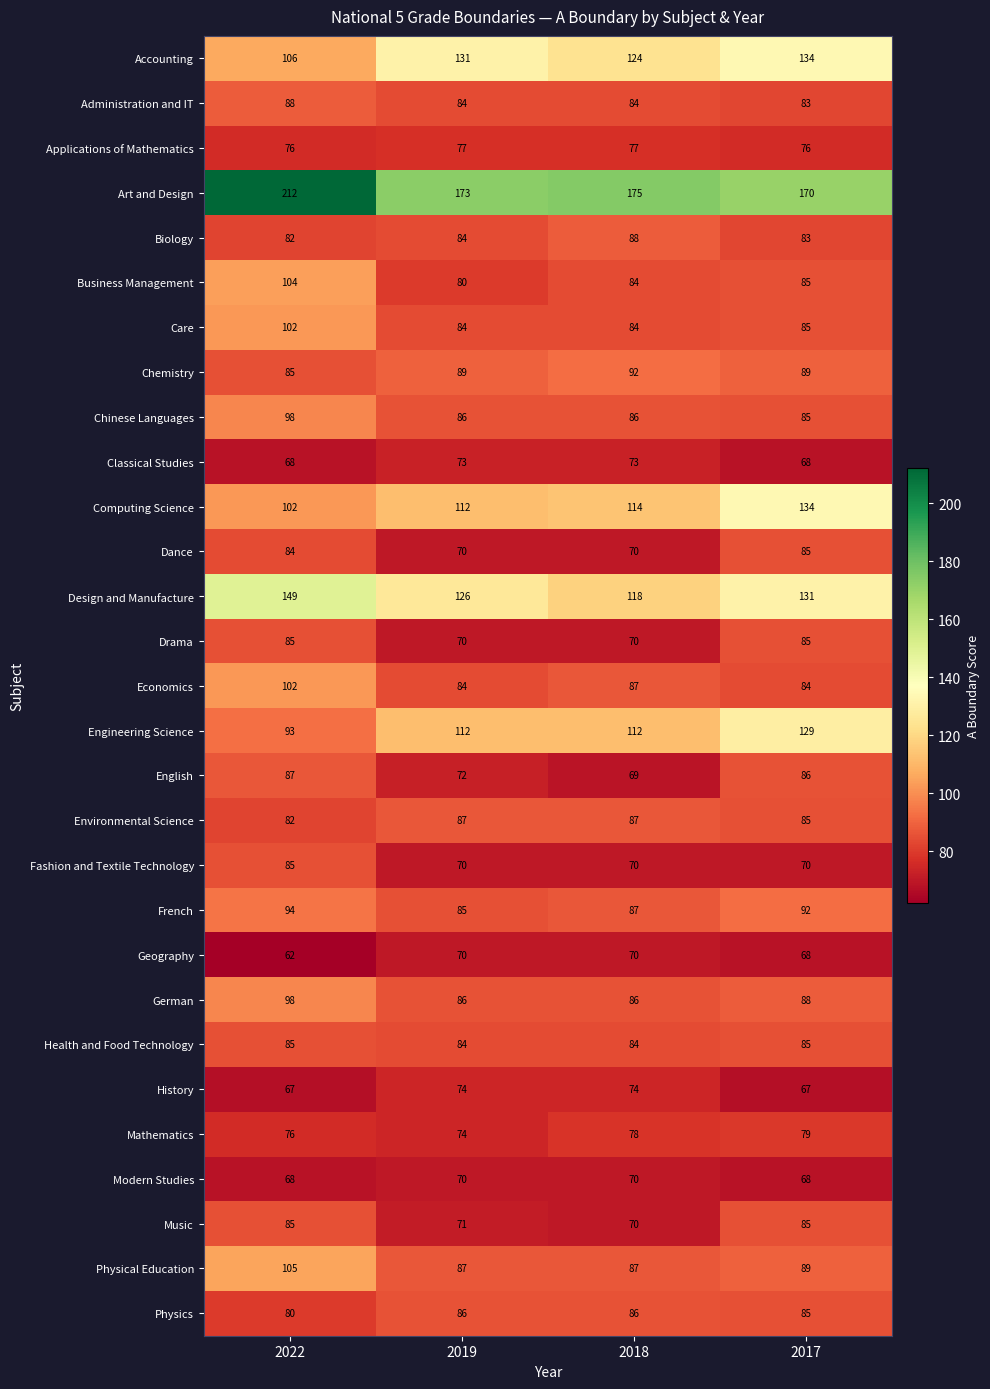

The value of Physical Education at 2022 is 30. True or false?

False